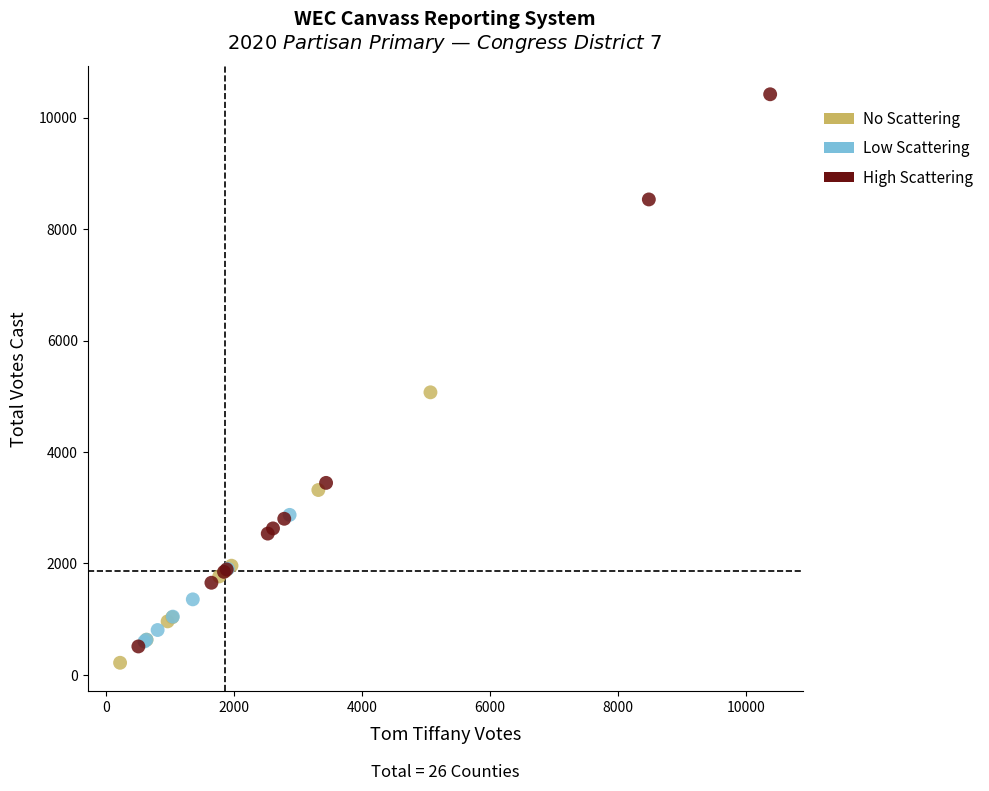

Which series contains the highest Y value?

High Scattering